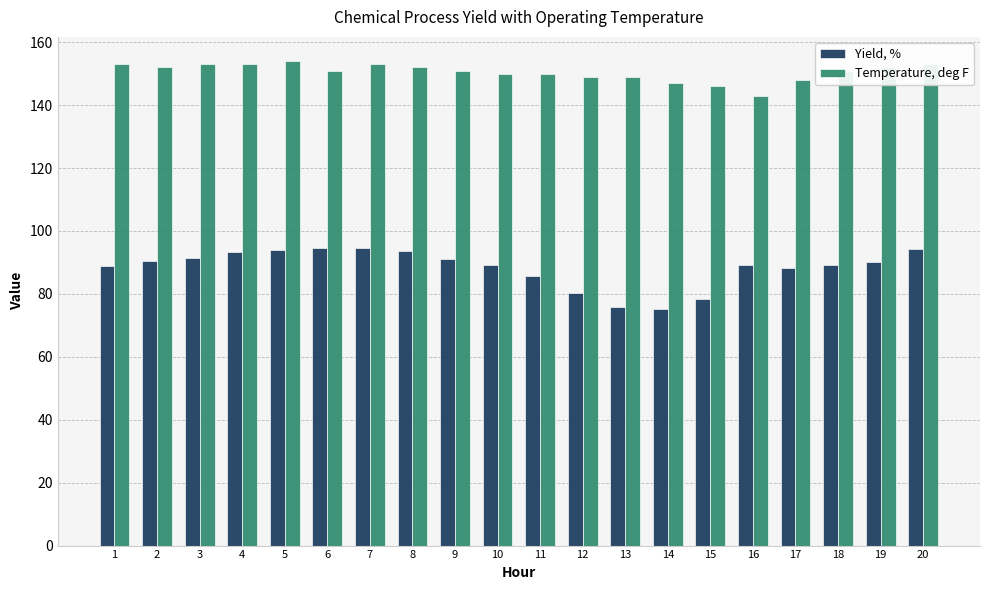

The Temperature, deg F series shows 48.3 at 16. True or false?

False